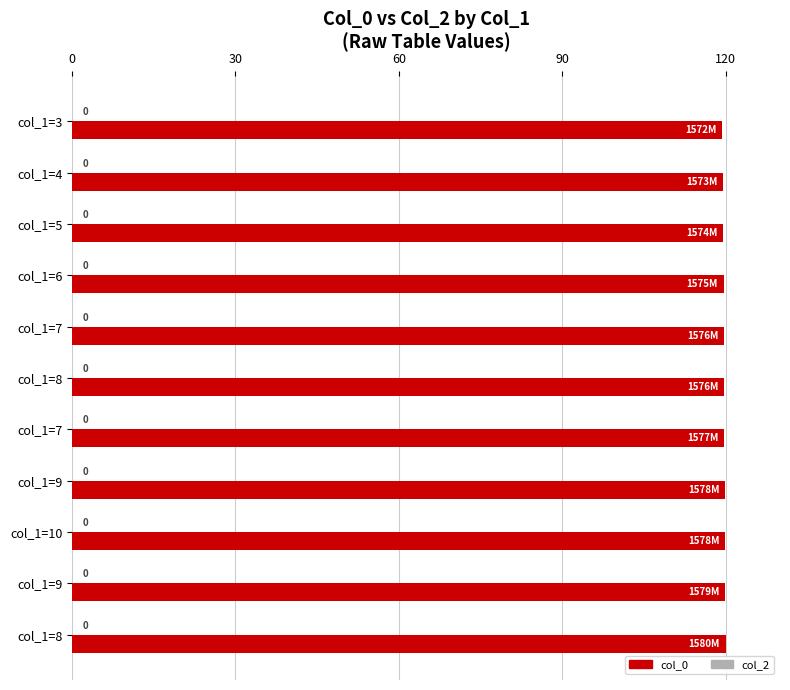

Are the bars horizontal?

Yes